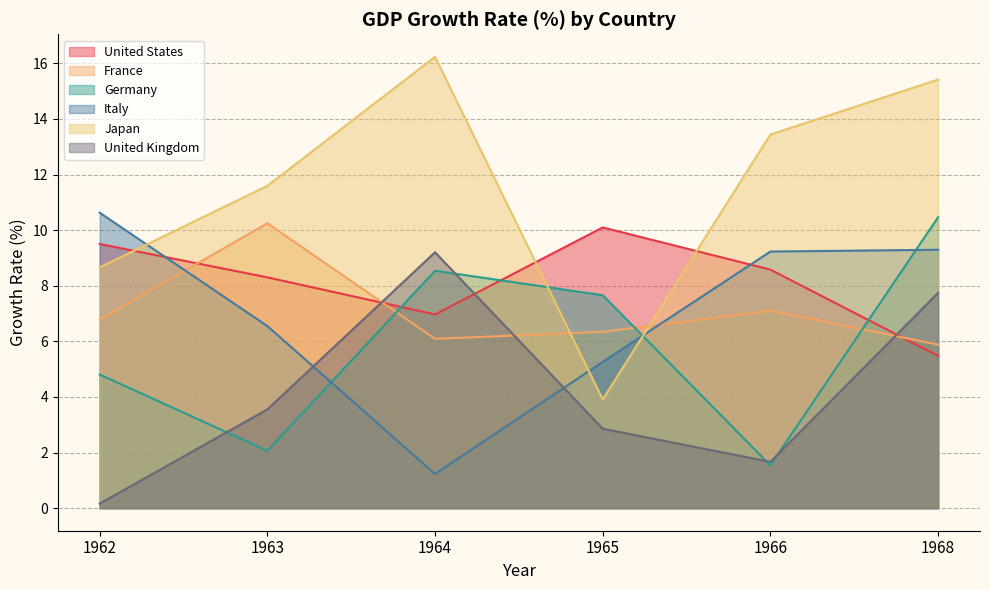

Reading left to right, extract all data points from this chart.

United States: 9.5	8.3	7.0	10.1	8.6	5.5
France: 6.8	10.2	6.1	6.3	7.1	5.9
Germany: 4.8	2.1	8.5	7.7	1.5	10.5
Italy: 10.6	6.6	1.2	5.3	9.2	9.3
Japan: 8.7	11.6	16.2	3.9	13.4	15.4
United Kingdom: 0.2	3.6	9.2	2.9	1.7	7.7